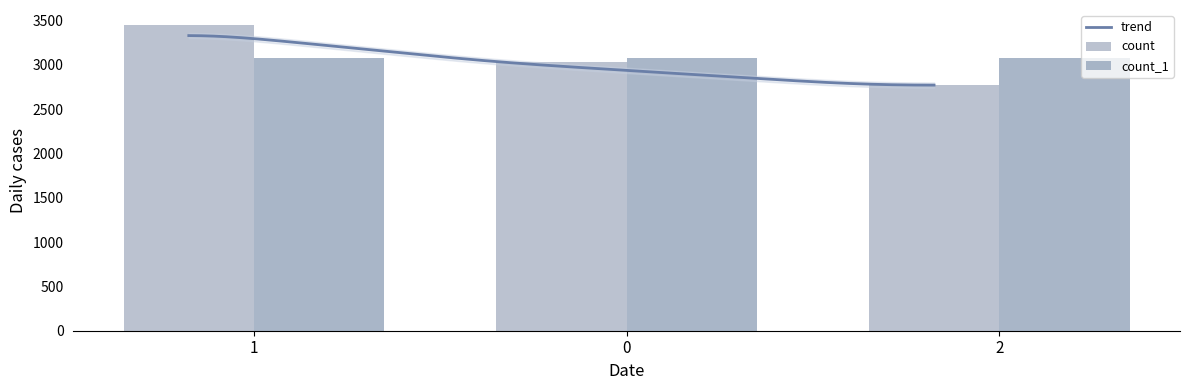

At 2, list the series in order from largest to smallest.

count_1, count